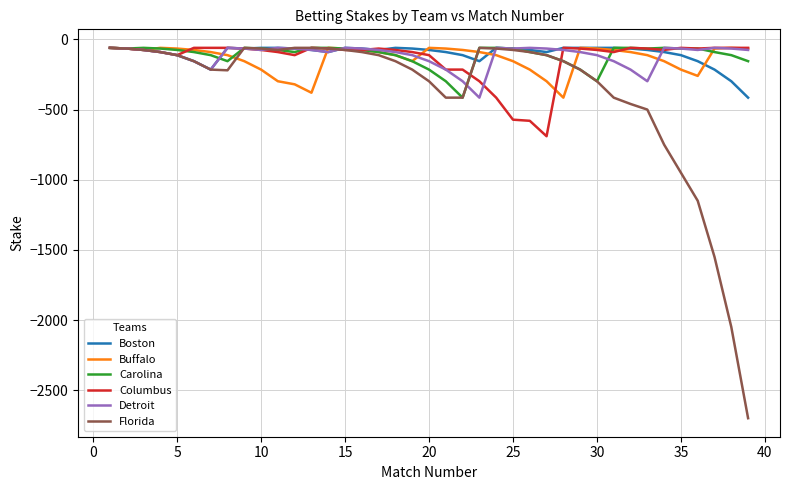

Which series has the widest spread of values?

Florida